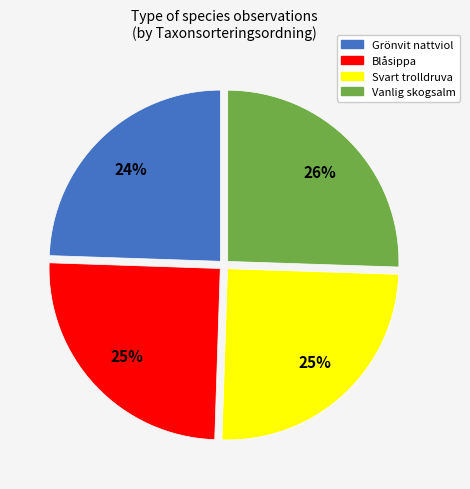

Do Svart trolldruva and Grönvit nattviol together represent more than half of the pie?

No